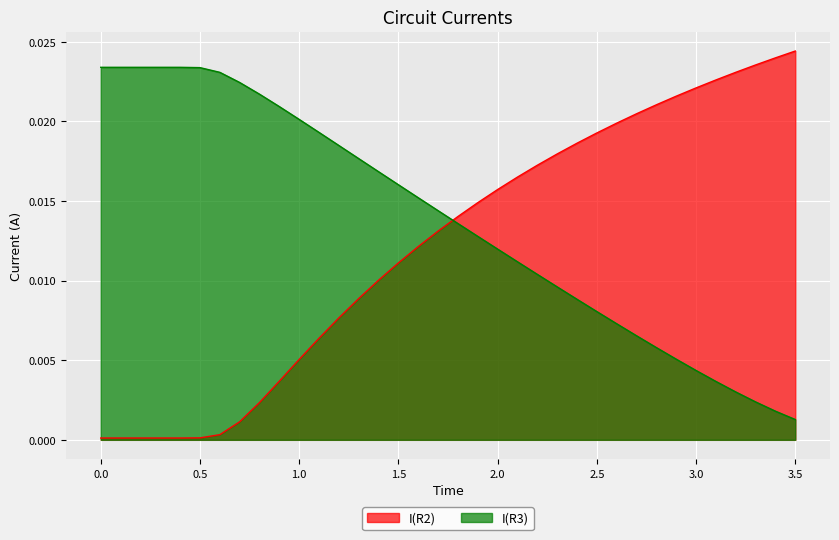

Which series has the widest spread of values?

I(R2)